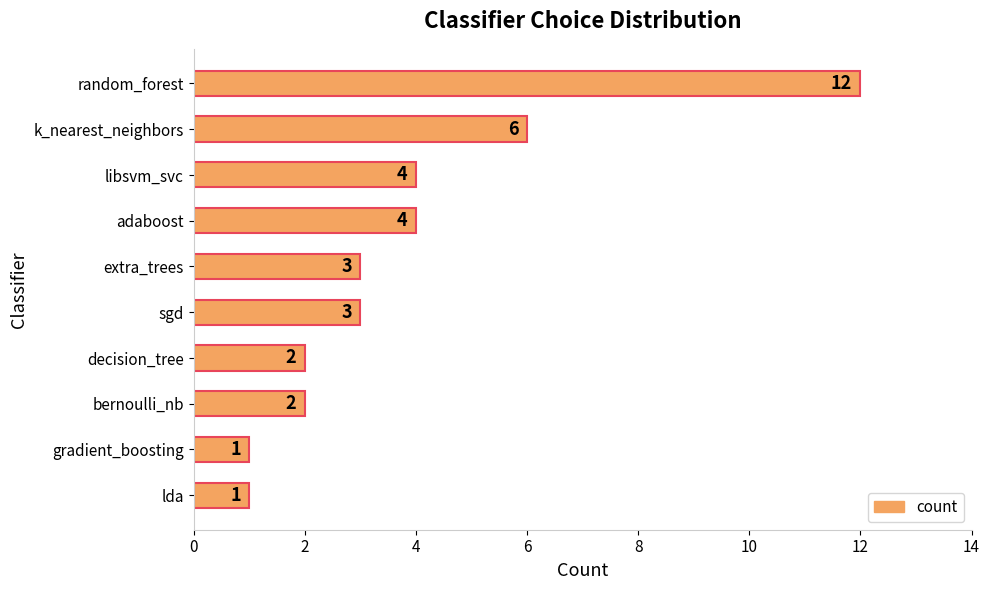

Are the bars horizontal?

Yes